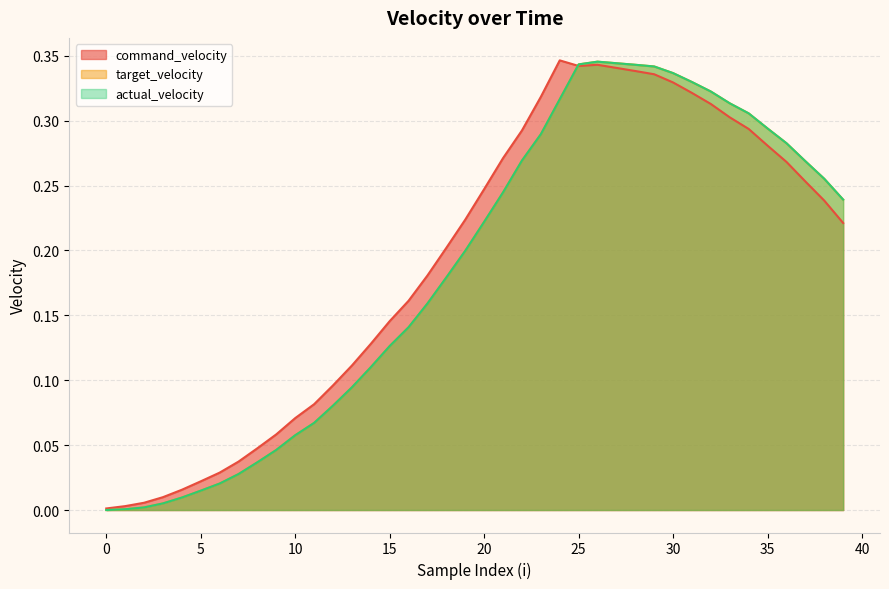

What is the difference between the maximum and second lowest values in the command_velocity series?

0.3